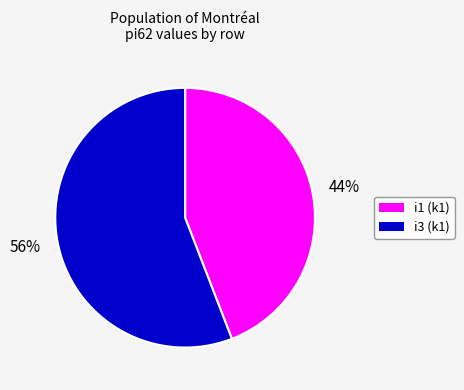

Is there a majority slice in this chart?

Yes